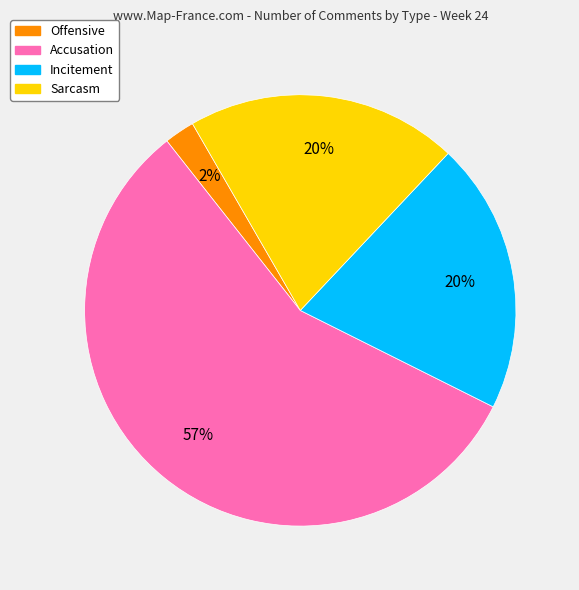

How many segments does this pie chart have?

4